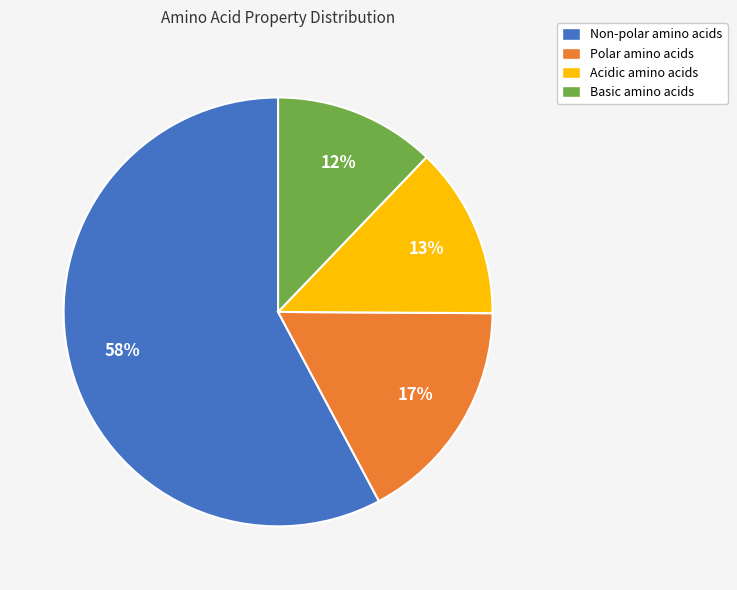

Approximately how many times larger is the value at Basic amino acids compared to Polar amino acids?

0.7